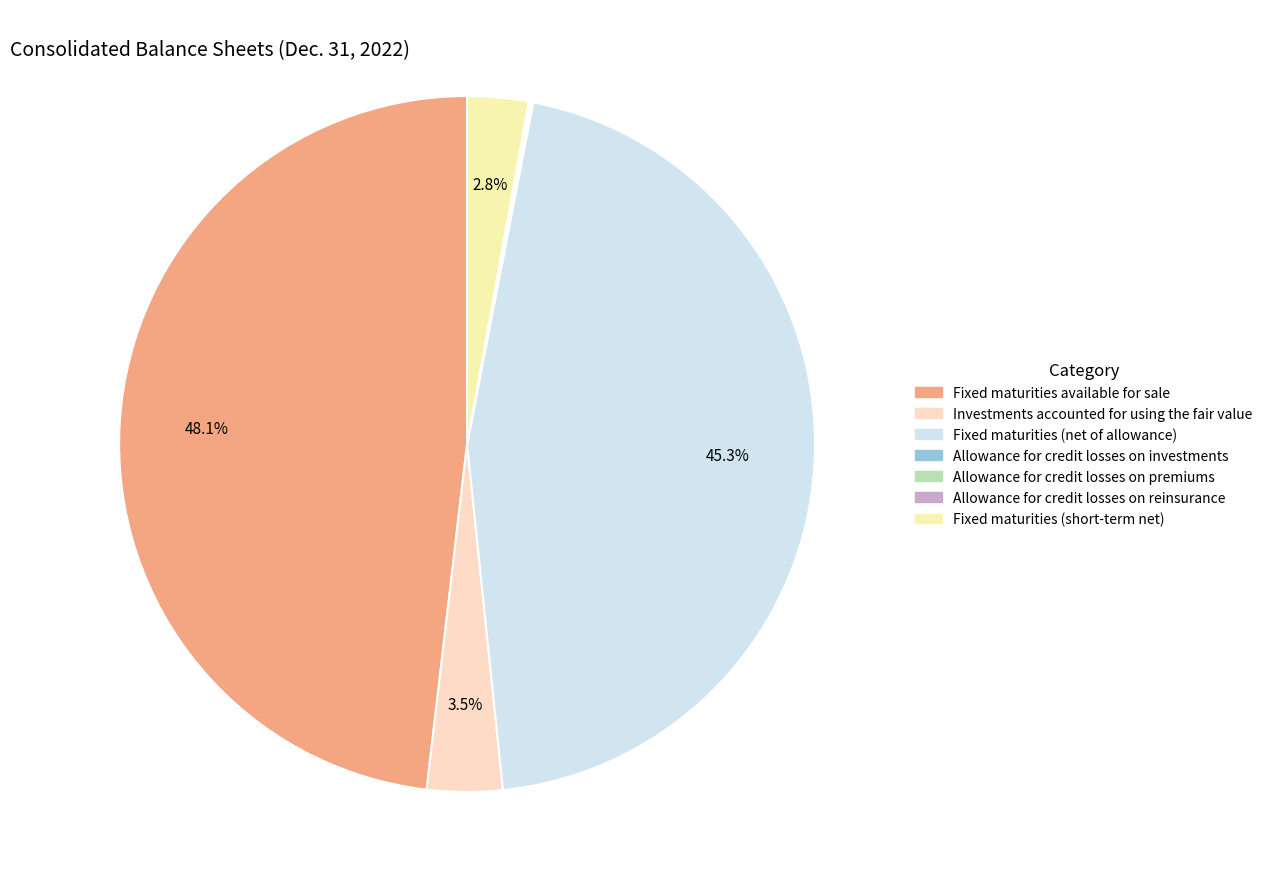

To the nearest percent, what is the difference between the largest and smallest slice percentages?

48%